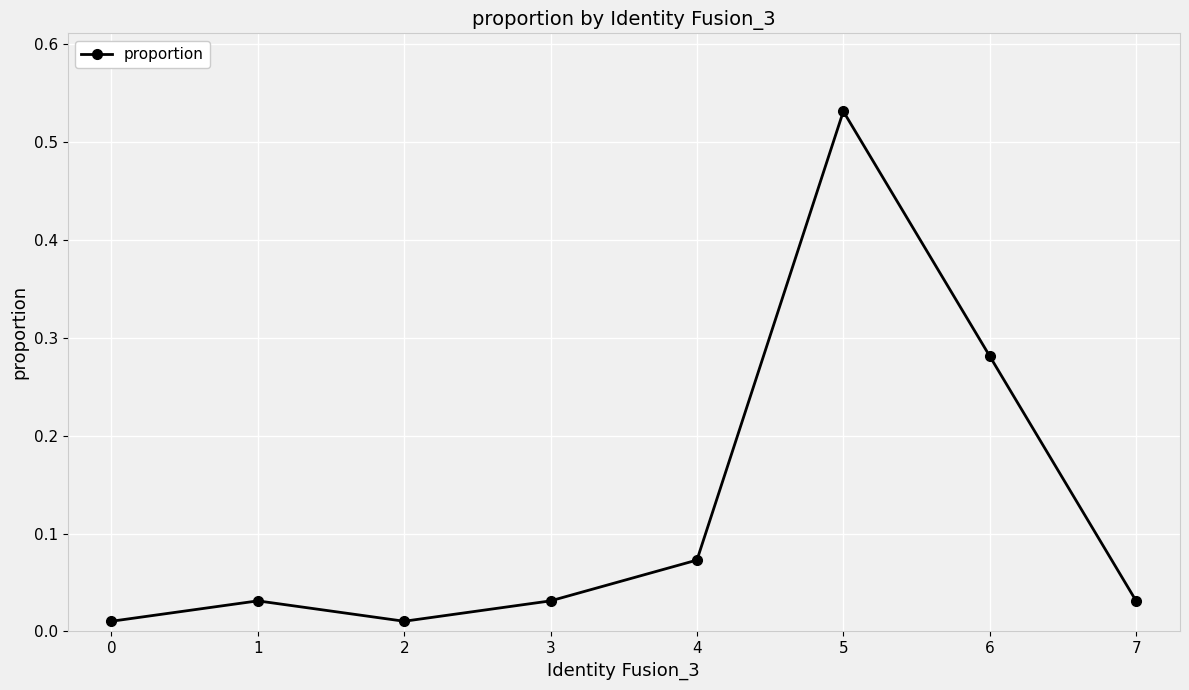

Which has a higher value, 1 or 5?

5